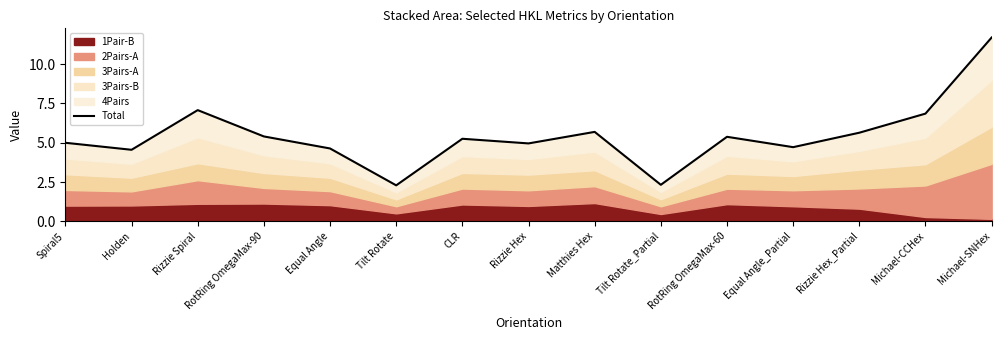

The chart shows a value of 7.6 at RotRing OmegaMax-90. True or false?

False